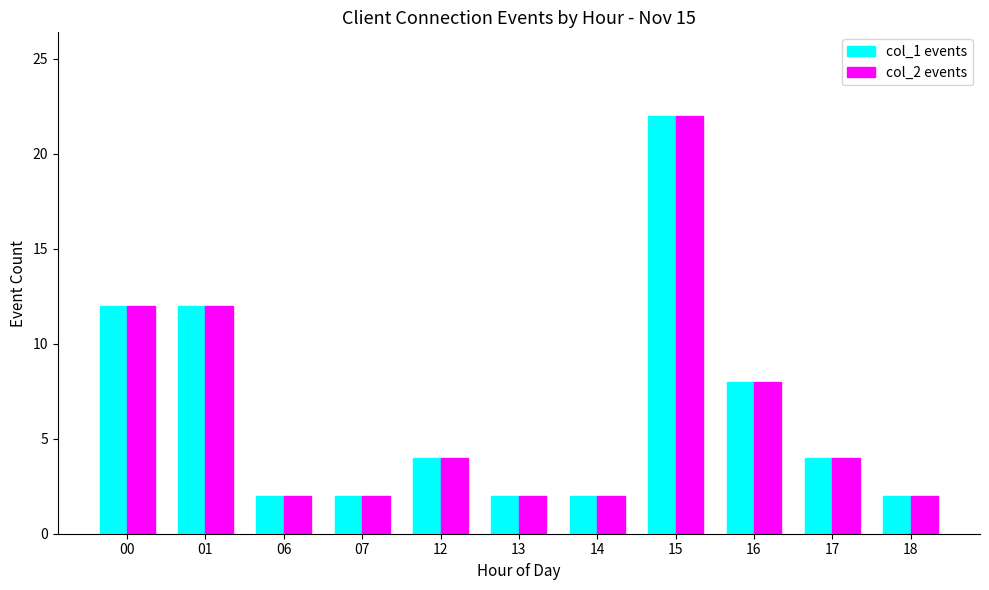

What is the value of the col_1 events bar at the 2nd from the left?

12